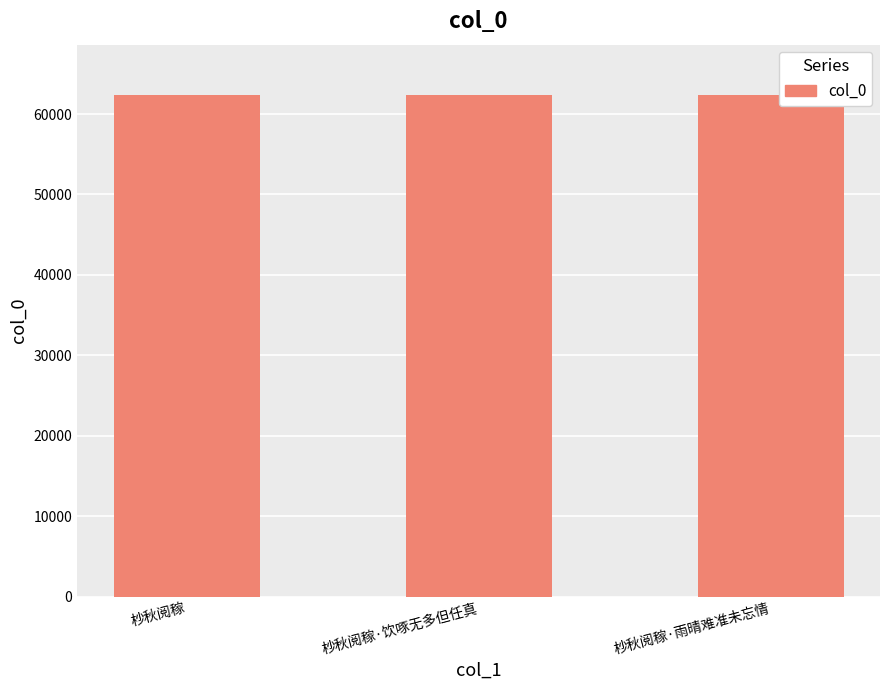

Is it true that the value at 杪秋阅稼 is 13920?

False